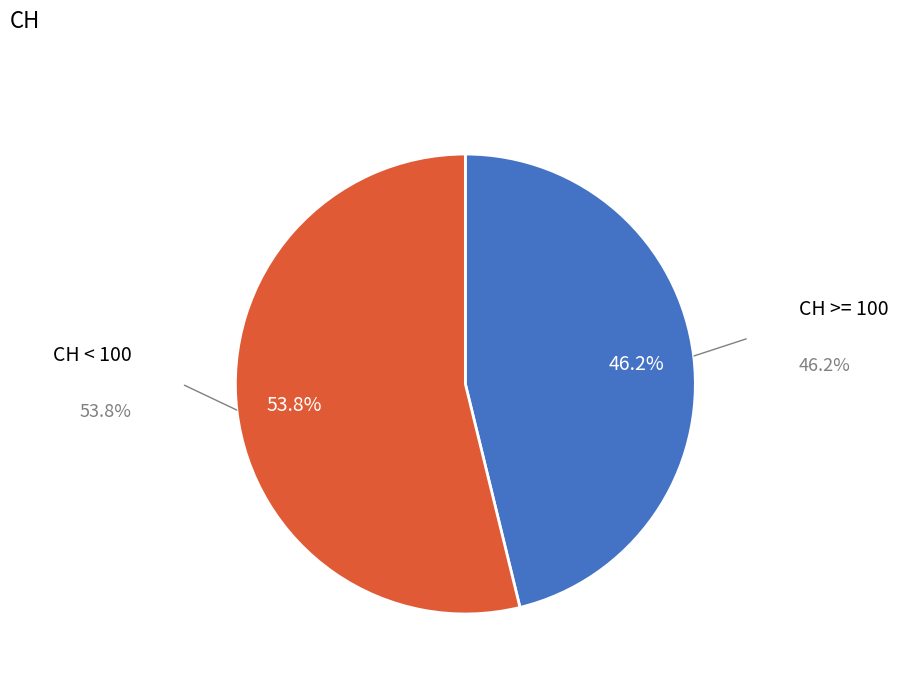

Is the sum of CH >= 100 and CH < 100 greater than half?

Yes